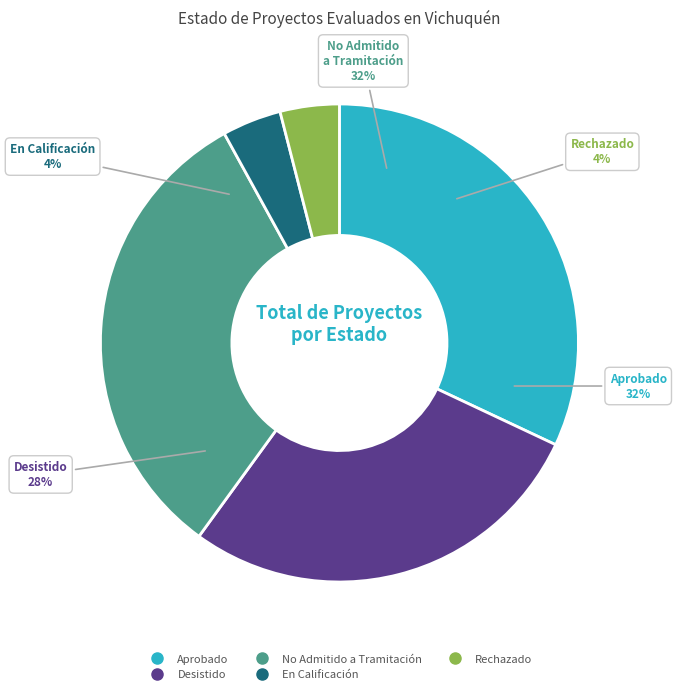

Is Desistido the majority of the pie?

No